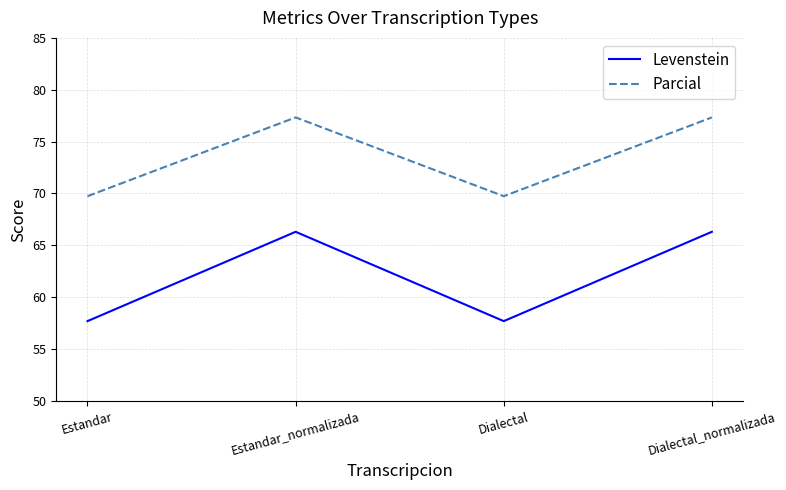

Rank the series by their maximum value, from highest to lowest.

Parcial, Levenstein